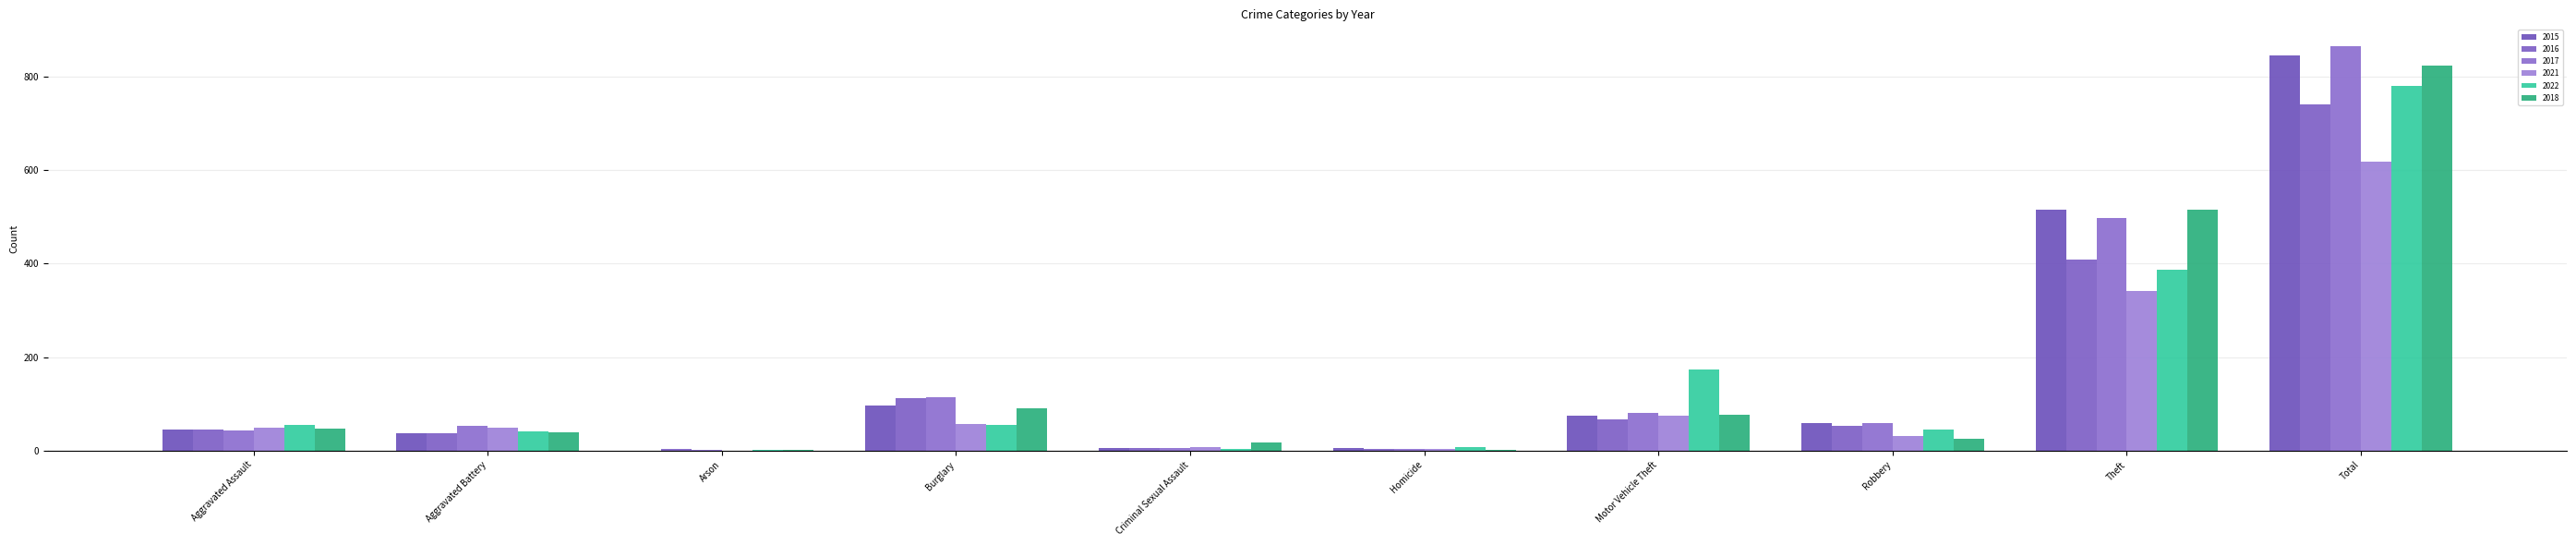

At which label is 2021 closest to 309?

Theft